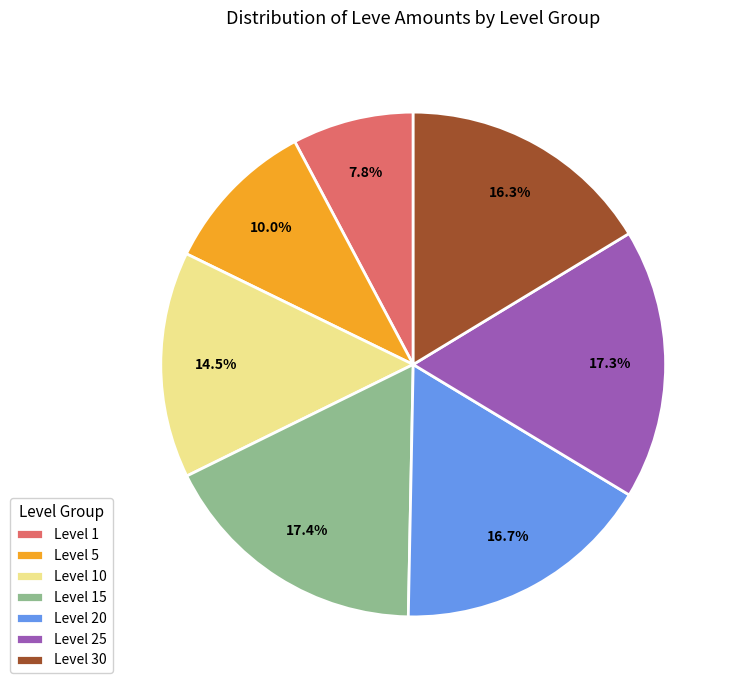

Between Level 25 and Level 20, which is larger?

Level 25